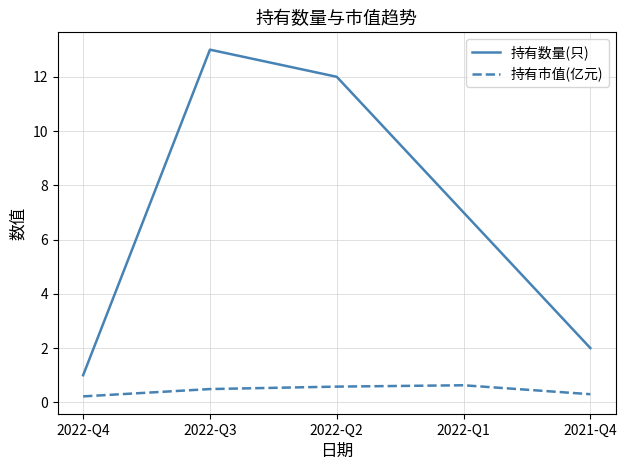

True or false: 持有市值(亿元) and 持有数量(只) cross at least once.

False